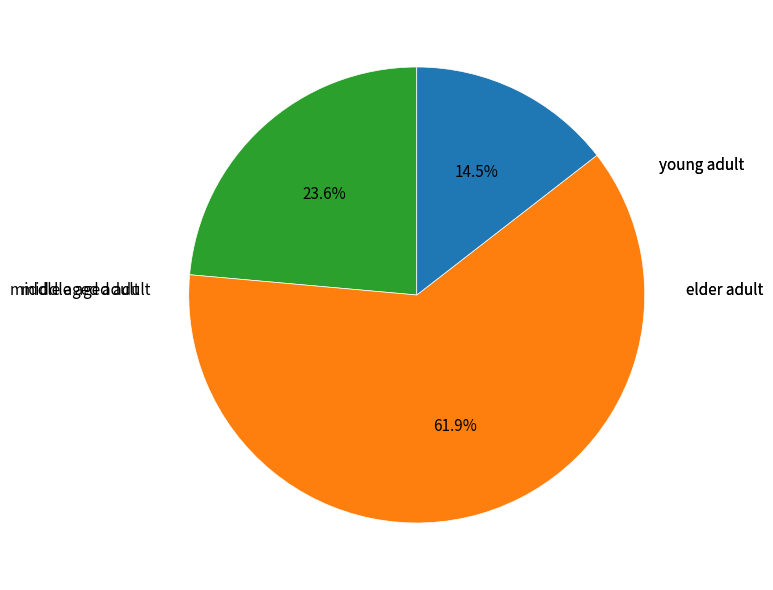

Does any single category account for the majority?

Yes